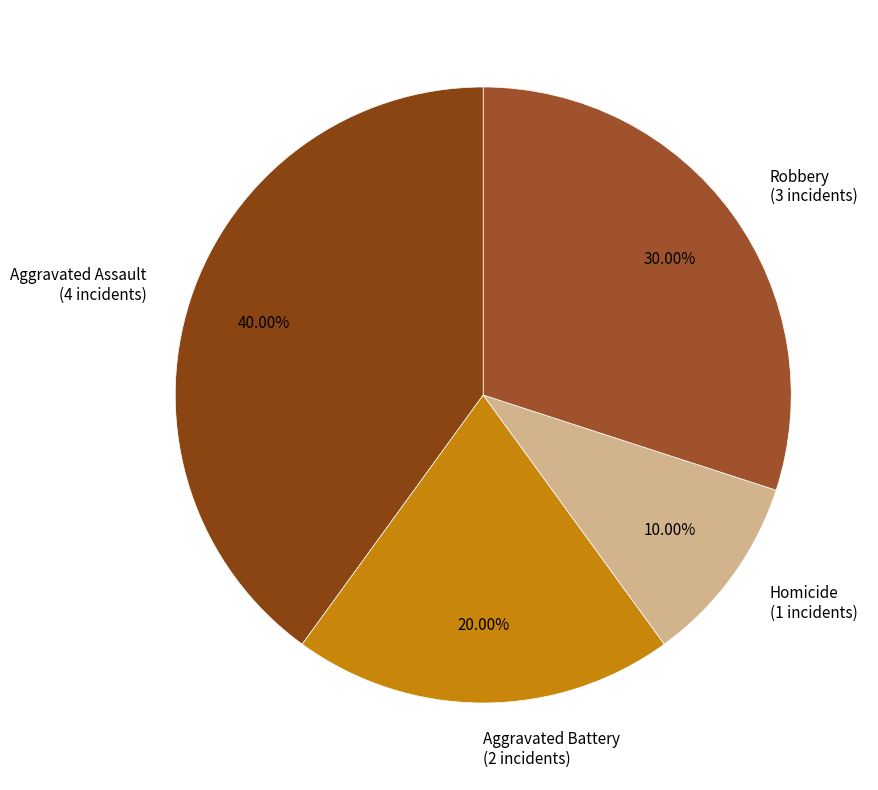

To the nearest percent, what is the combined percentage of Aggravated Battery and Homicide?

30%